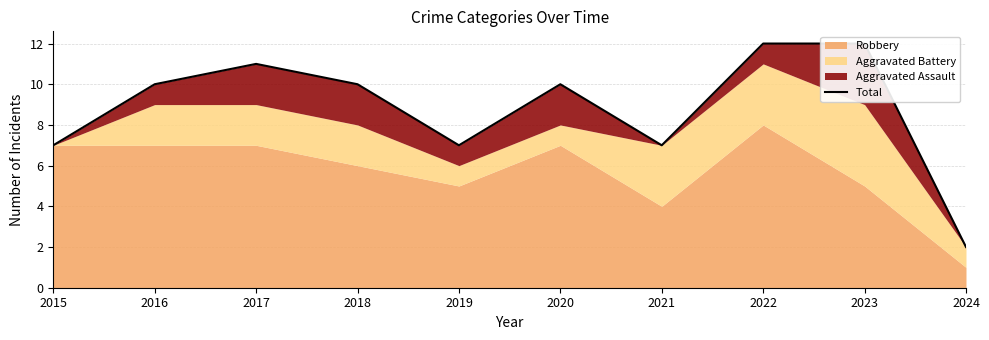

What is the greatest value displayed?

12